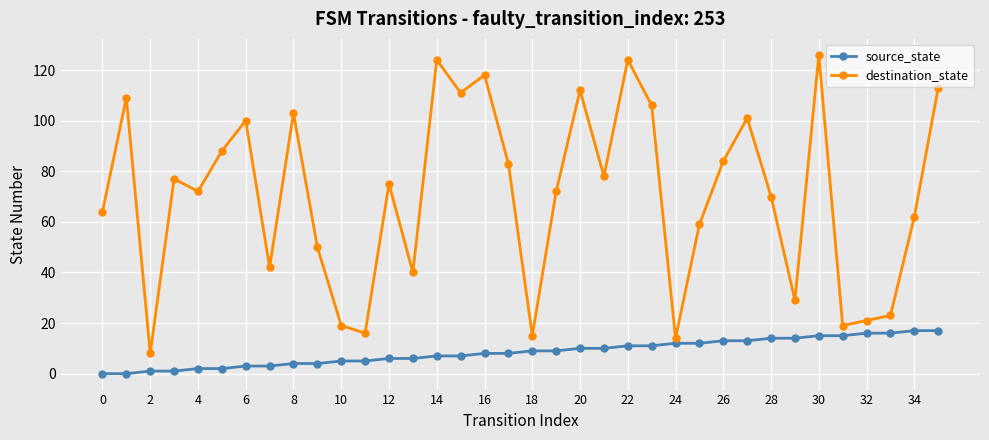

What is the value of the source_state point at the 33rd from the left?

16